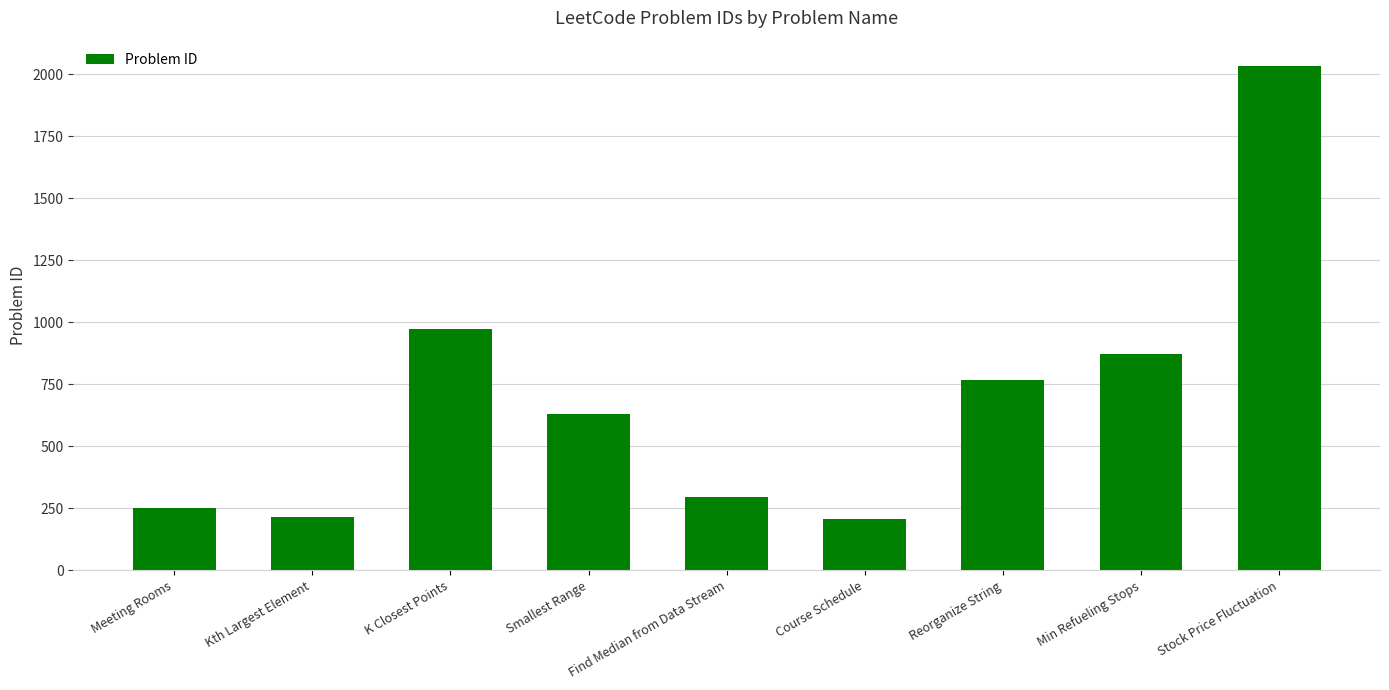

Between K Closest Points and Reorganize String, which is larger?

K Closest Points